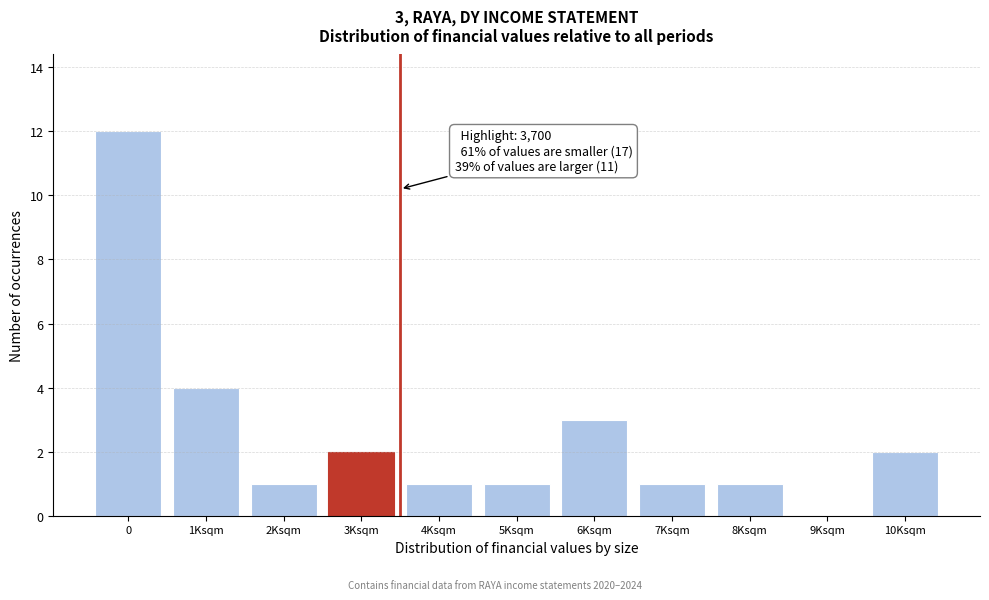

Reading right to left, what are all the values shown in this chart?

10Ksqm=2	9Ksqm=0	8Ksqm=1	7Ksqm=1	6Ksqm=3	5Ksqm=1	4Ksqm=1	3Ksqm=2	2Ksqm=1	1Ksqm=4	0=12